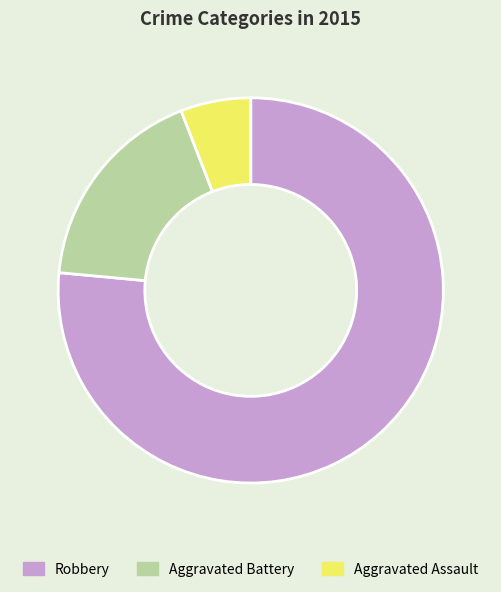

What is the smallest slice in the pie chart?

Aggravated Assault